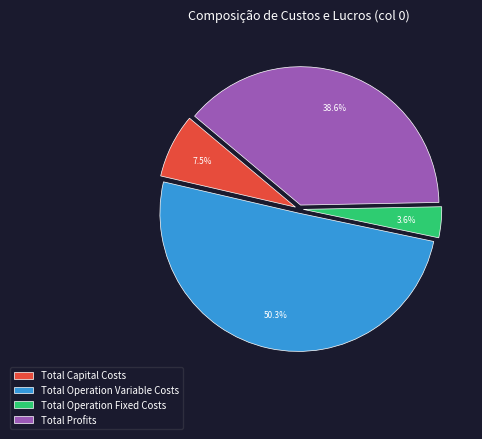

Is it true that Total Operation Variable Costs is 42% of the pie?

False